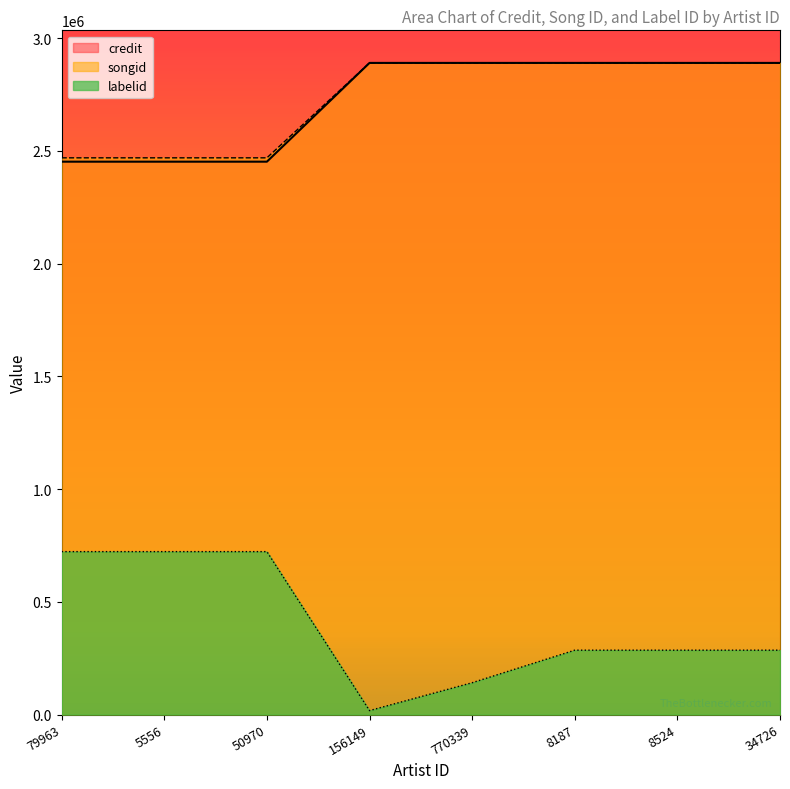

How many distinct data groups are displayed?

3